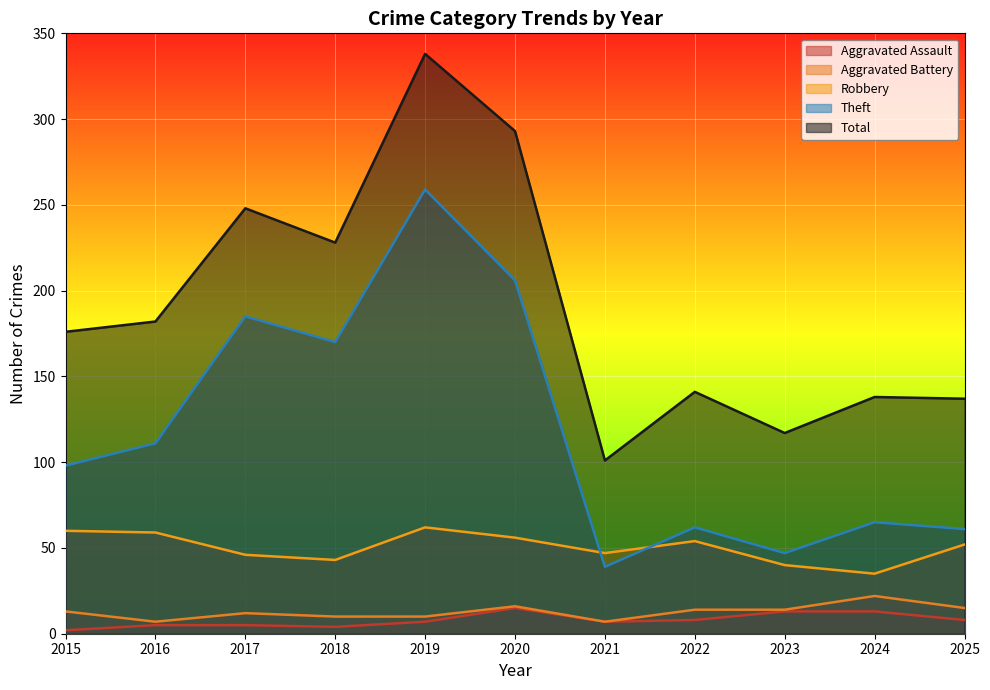

What is the highest value of the Aggravated Battery series?

22